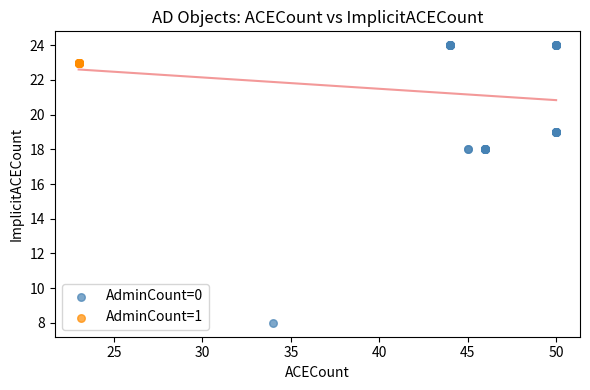

Which series reaches the minimum Y coordinate?

AdminCount=0